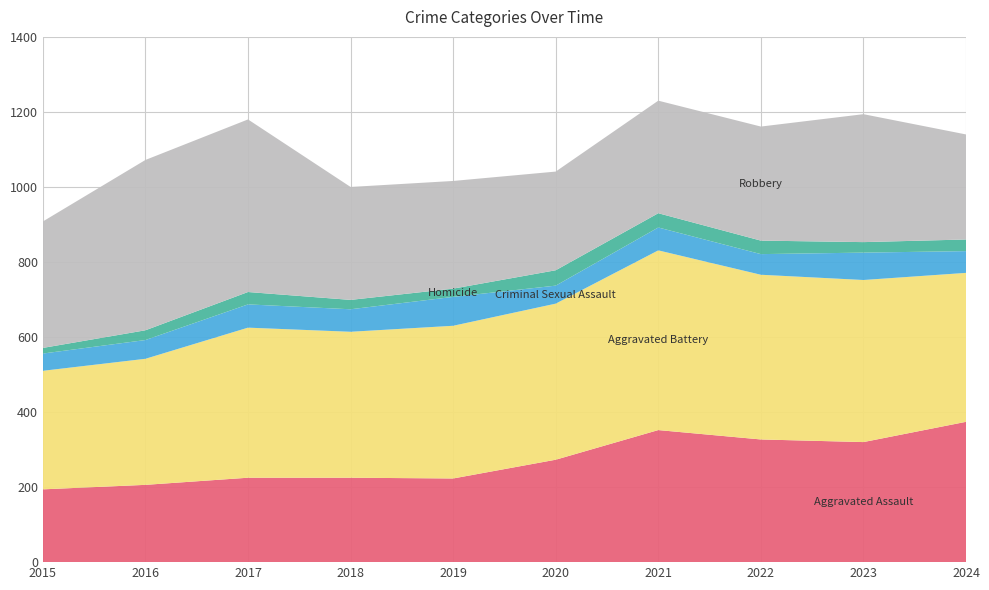

Reading right to left, transcribe all the data shown in this chart.

Aggravated Assault: 2024=374	2023=320	2022=327	2021=352	2020=273	2019=223	2018=225	2017=225	2016=206	2015=194
Aggravated Battery: 2024=397	2023=432	2022=439	2021=479	2020=416	2019=407	2018=389	2017=400	2016=336	2015=316
Criminal Sexual Assault: 2024=58	2023=73	2022=55	2021=61	2020=48	2019=77	2018=60	2017=62	2016=50	2015=46
Homicide: 2024=31	2023=28	2022=36	2021=38	2020=41	2019=22	2018=25	2017=33	2016=26	2015=15
Robbery: 2024=280	2023=341	2022=304	2021=300	2020=263	2019=287	2018=301	2017=460	2016=454	2015=337